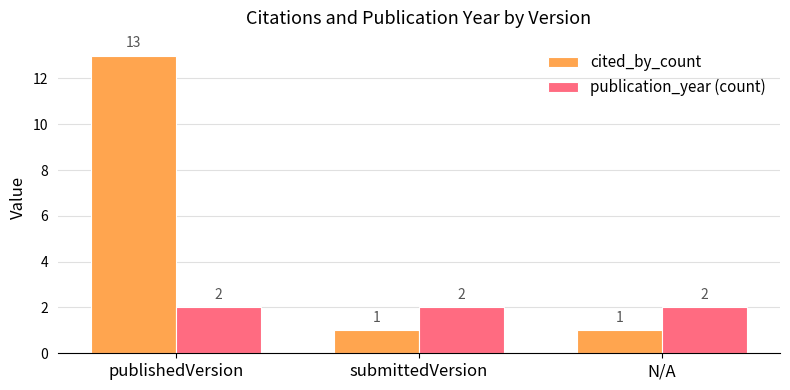

The value of publication_year (count) at submittedVersion is 2. True or false?

True